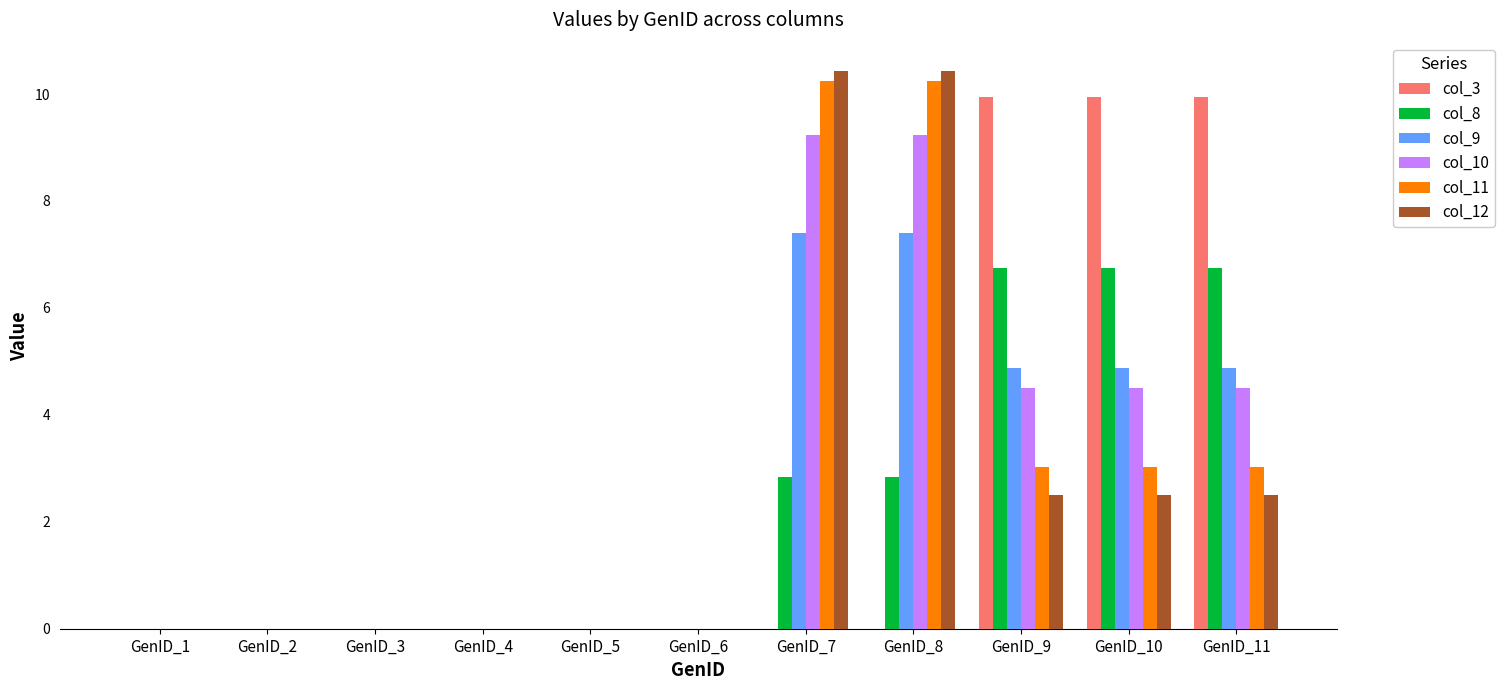

What is the sum of all col_10 values?

32.0